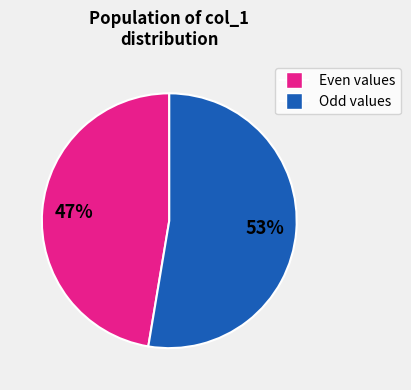

Is there a majority slice in this chart?

Yes